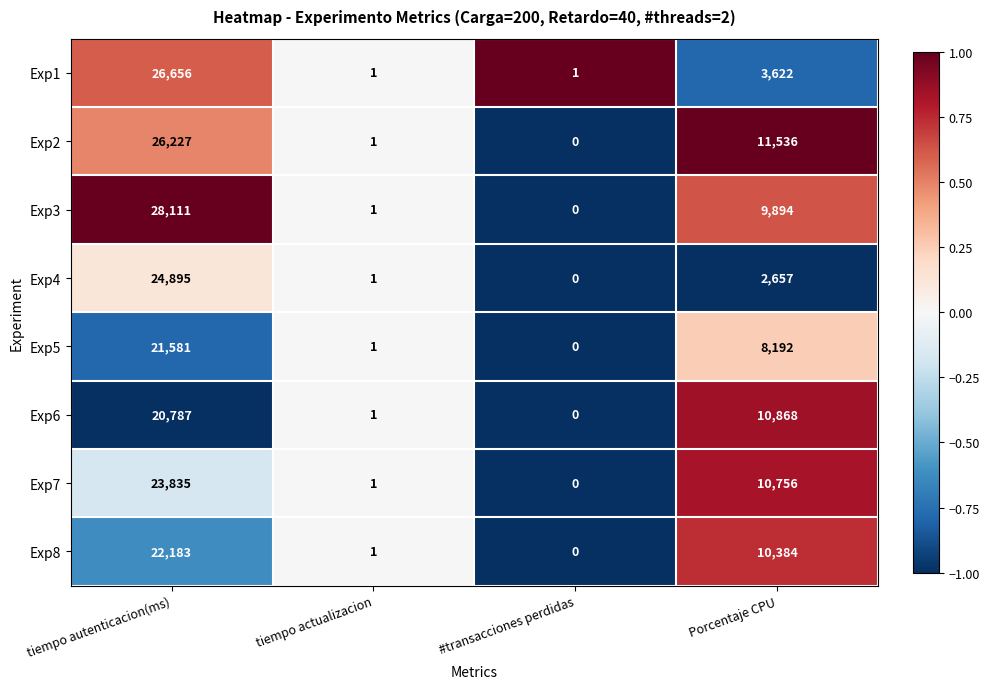

Rank the categories by Exp5 value from lowest to highest.

#transacciones perdidas, tiempo actualizacion, Porcentaje CPU, tiempo autenticacion(ms)